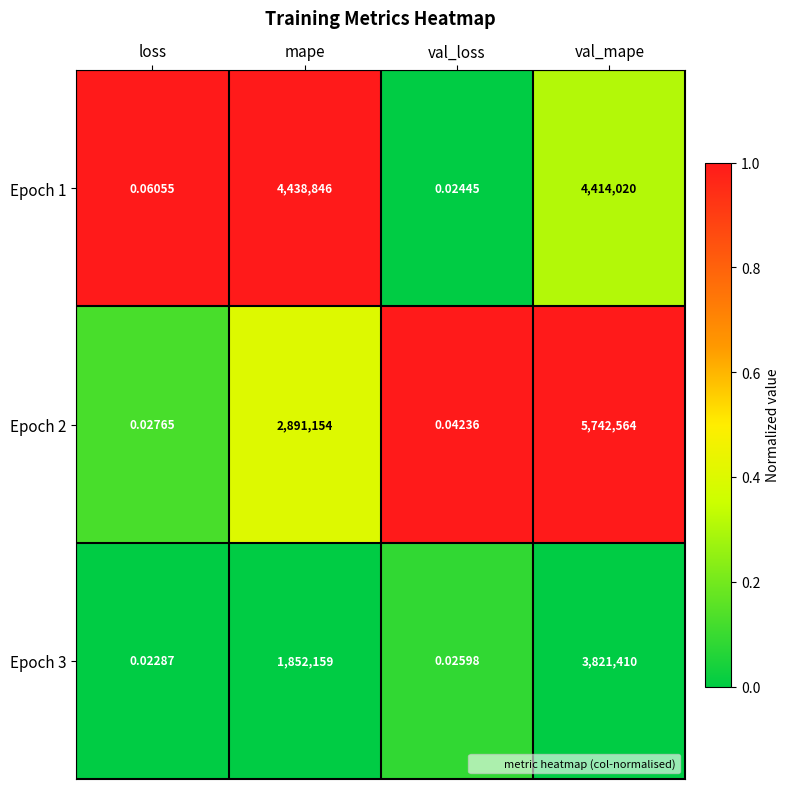

At which label does Epoch 3 reach its peak?

val_mape